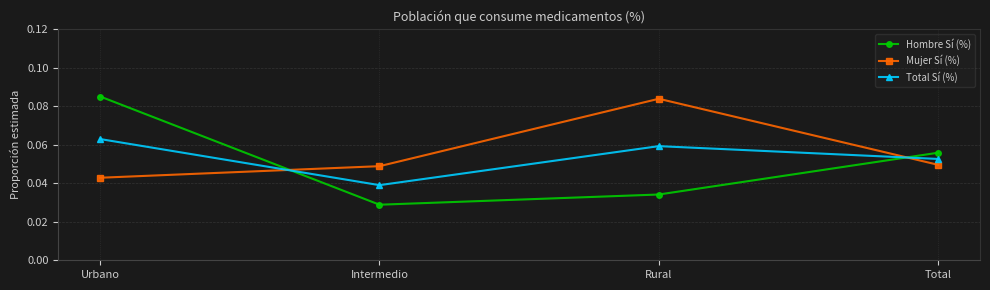

Count the Mujer Sí (%) values in the range 0 to 1.

4